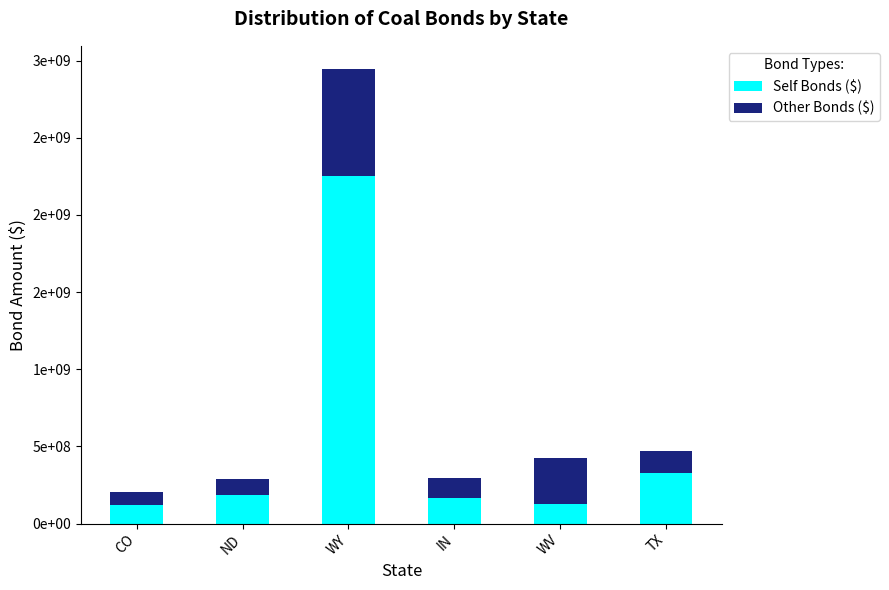

Are the bars grouped side by side (vs. stacked)?

No